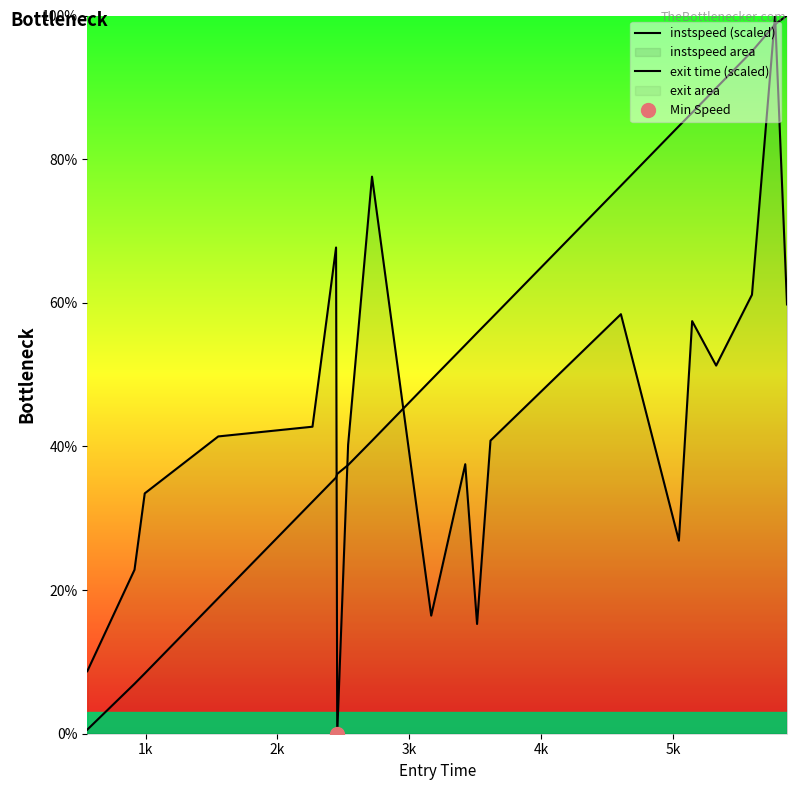

True or false: instspeed (scaled) has more than 2 points higher than both neighbors.

True